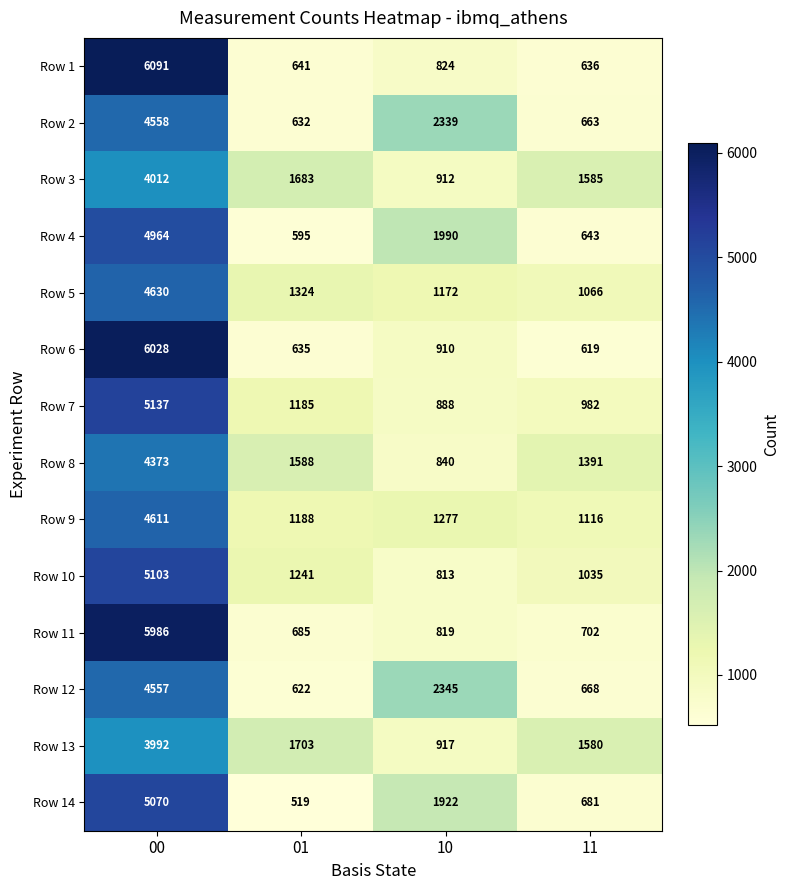

What is the difference between the highest and lowest values at 01?

1184